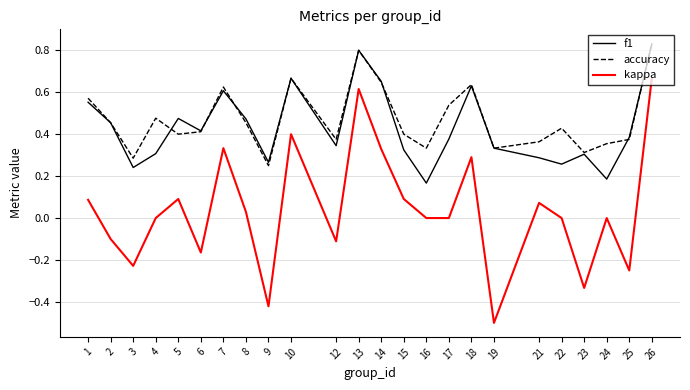

What is the sum of all accuracy values?

11.3